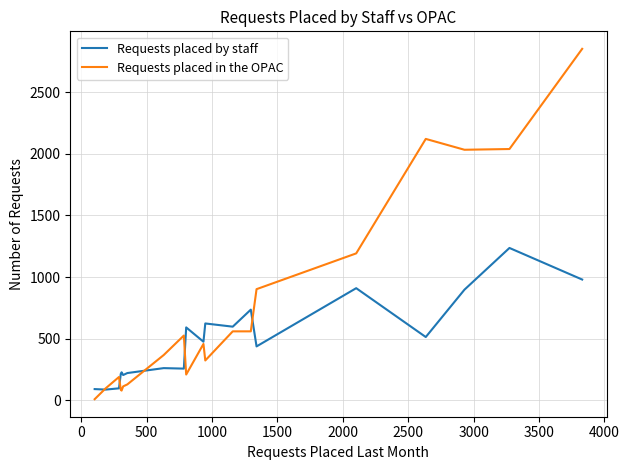

What is the maximum value for Requests placed in the OPAC?

2850